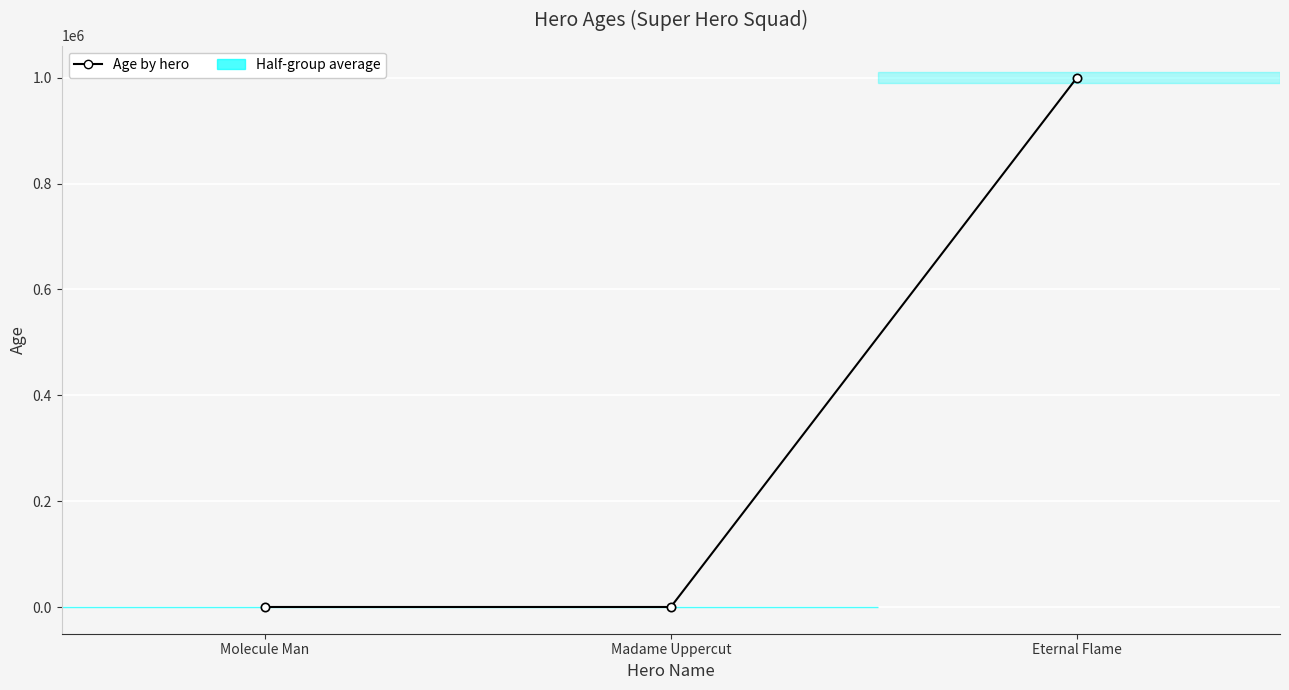

What position from the right is Madame Uppercut?

2